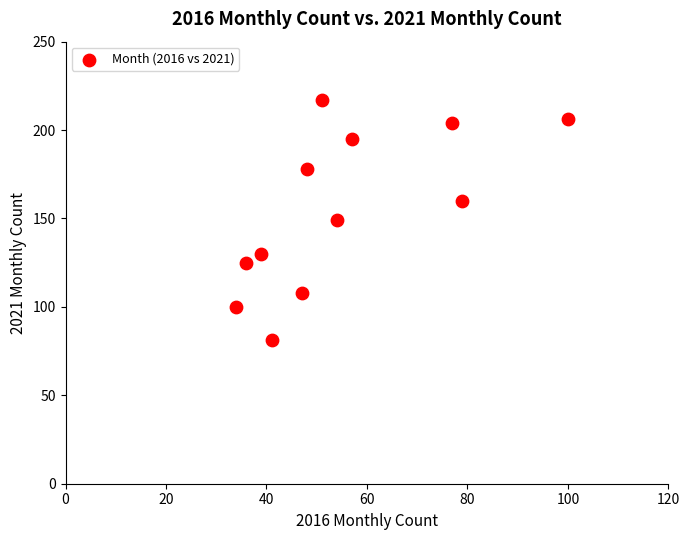

What is the average Y value?

154